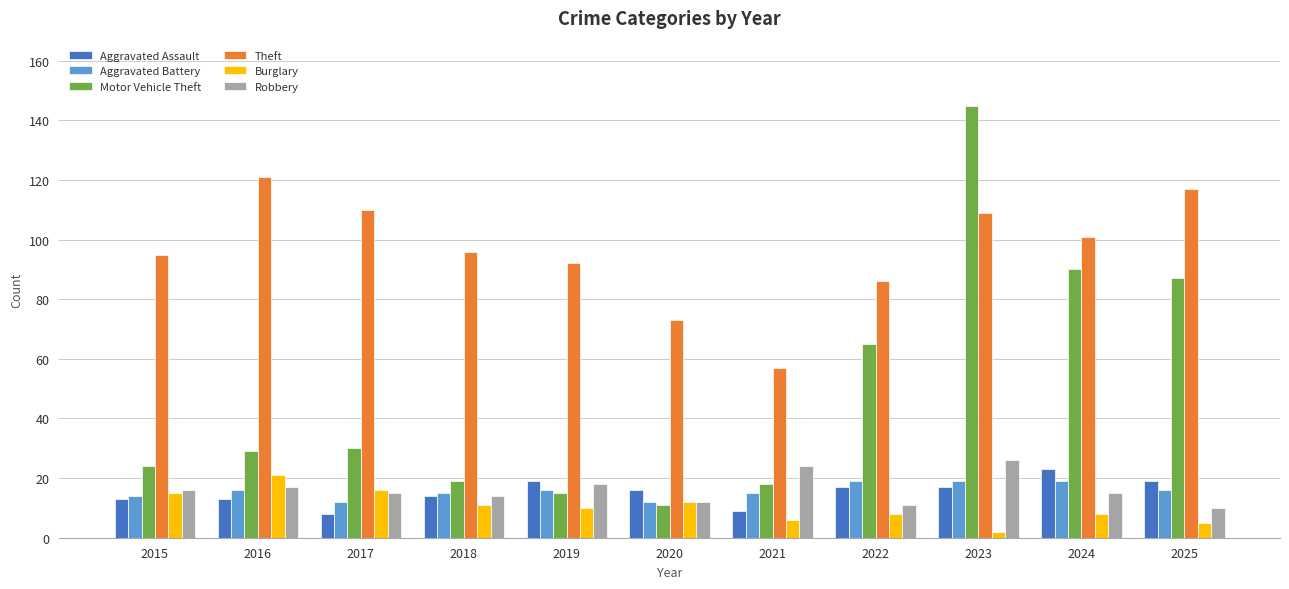

What is the difference between the highest and lowest values at 2025?

112